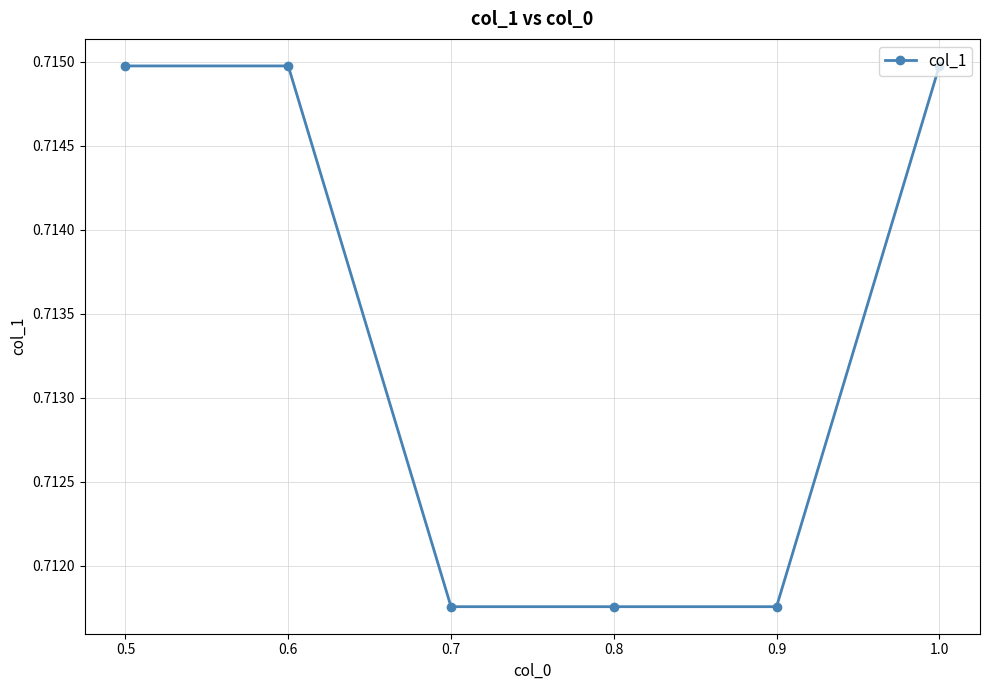

How many values are between 0 and 1?

6